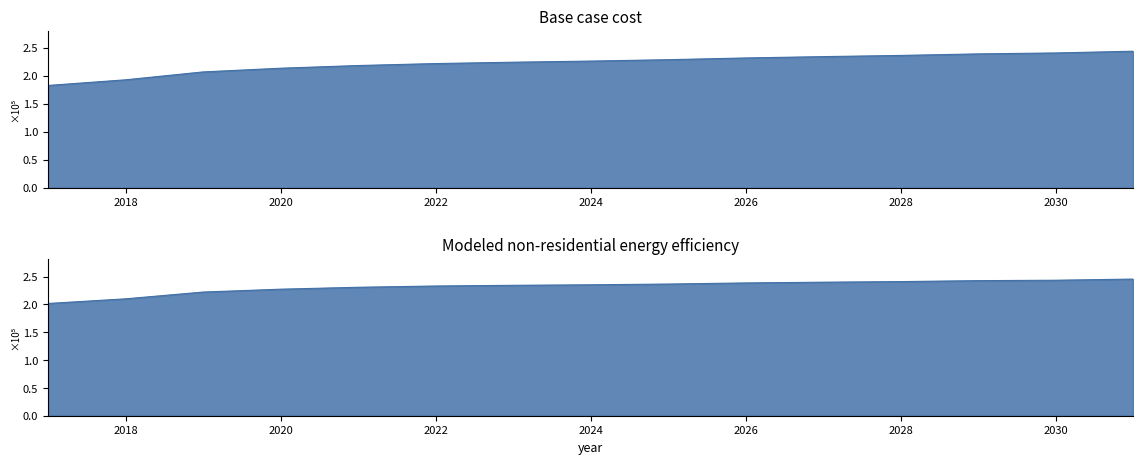

What value does the Base case cost series have at 2017?

182547.4